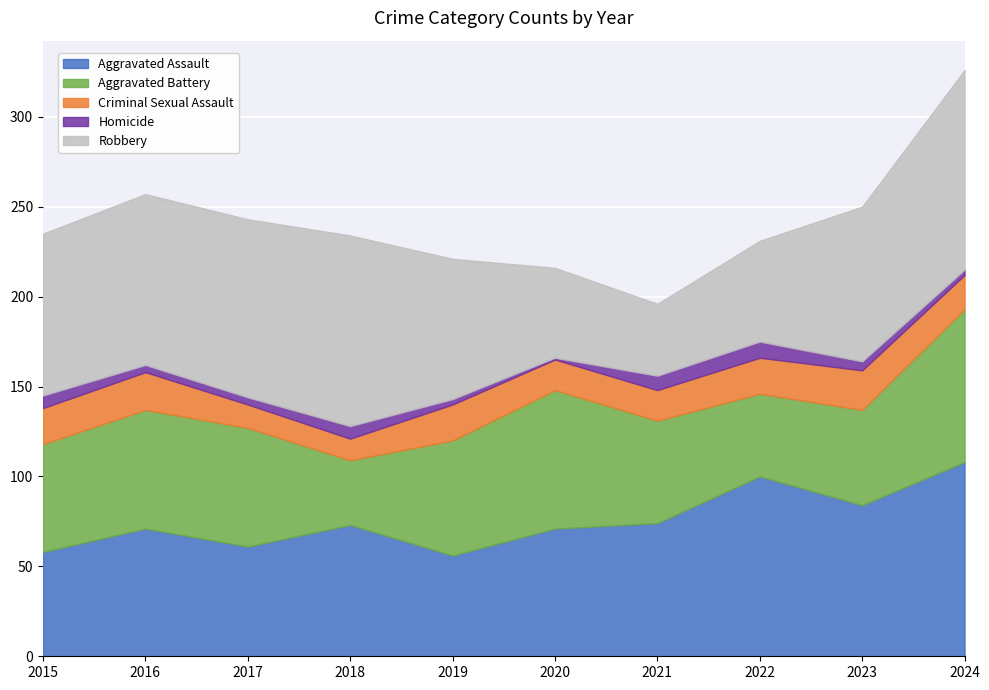

How many values in the Aggravated Battery series exceed 64?

4